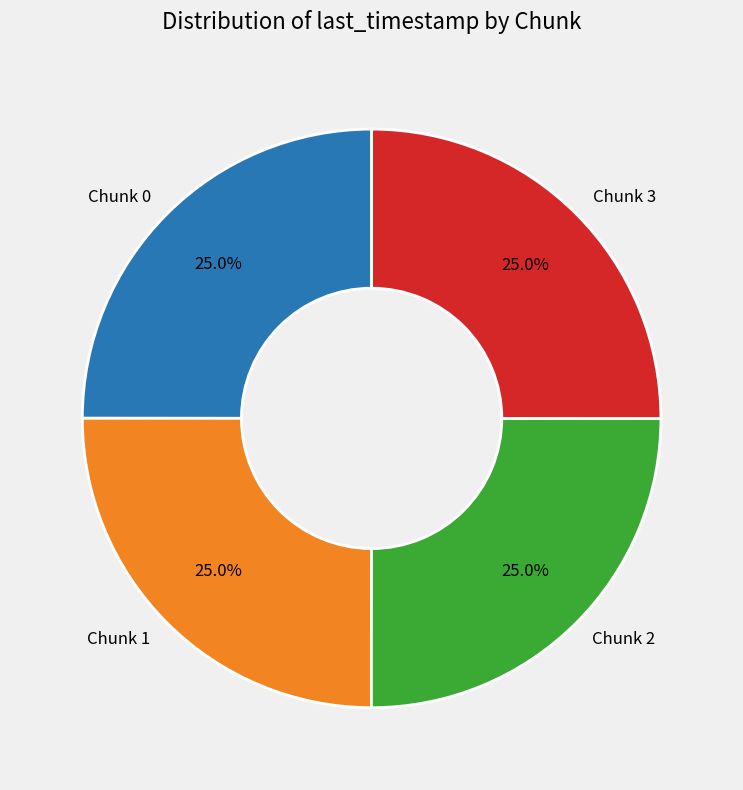

Is Chunk 2 the majority of the pie?

No